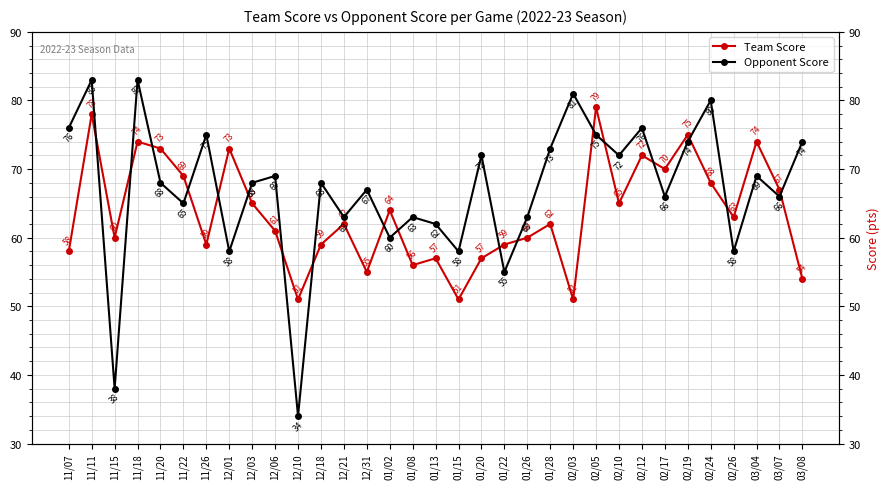

How many distinct data groups are displayed?

2